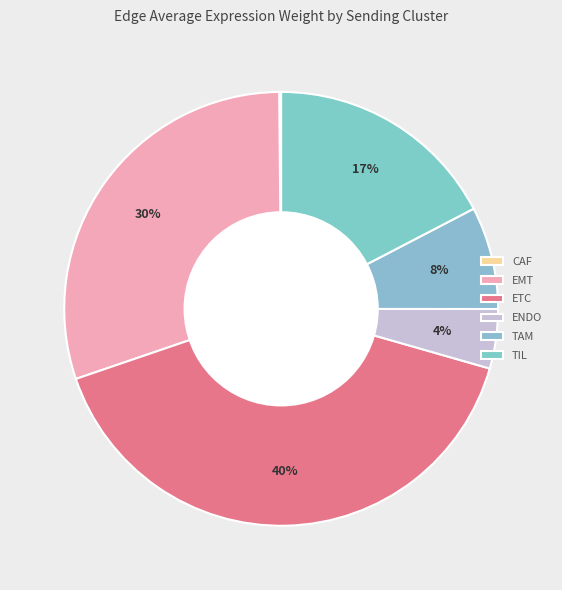

To the nearest percent, what is the average slice percentage?

17%